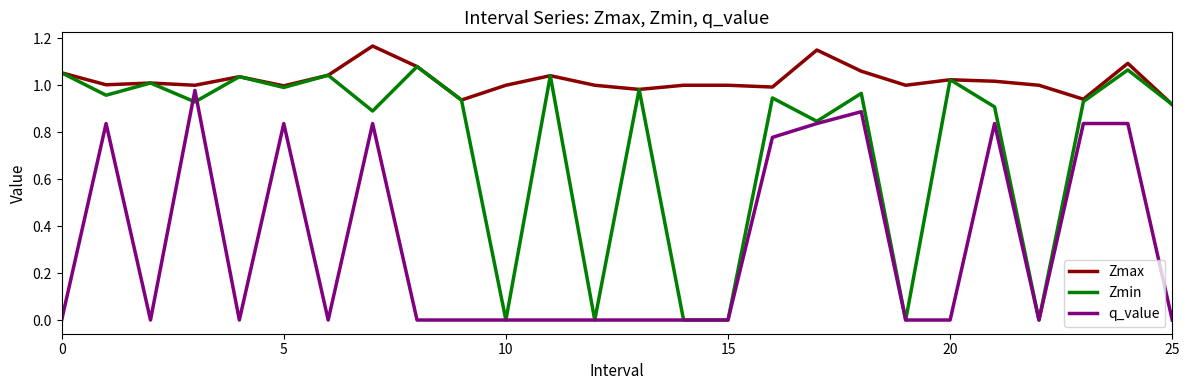

Which series has the largest total across all categories?

Zmax